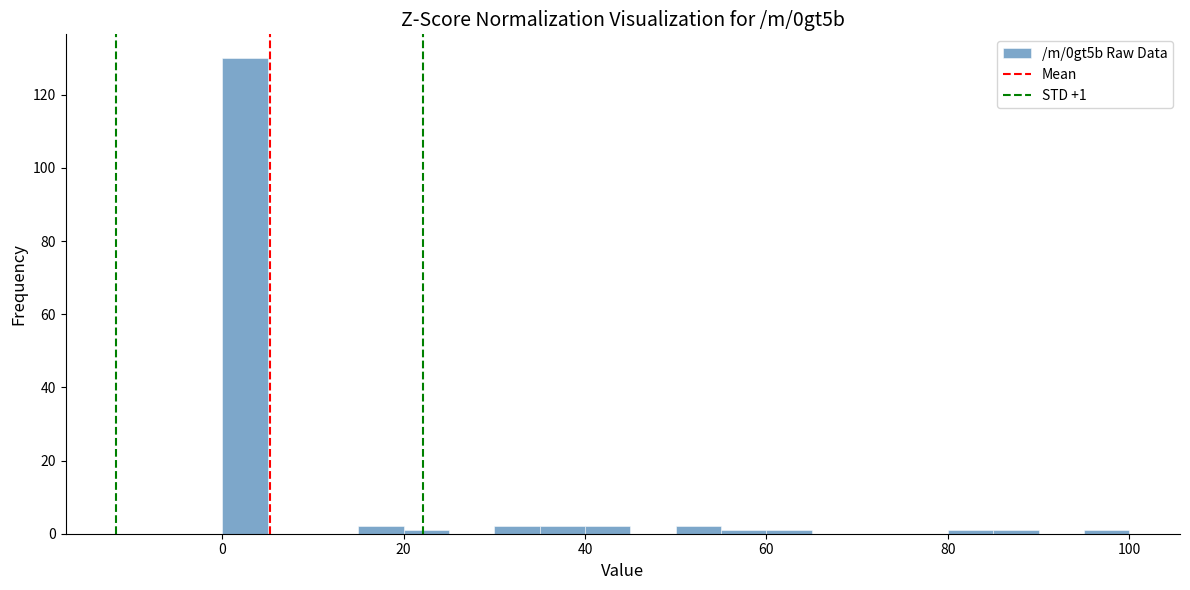

Around what value on the x-axis is the tallest bar? Give the approximate position of its centre, as read against the axis.

2